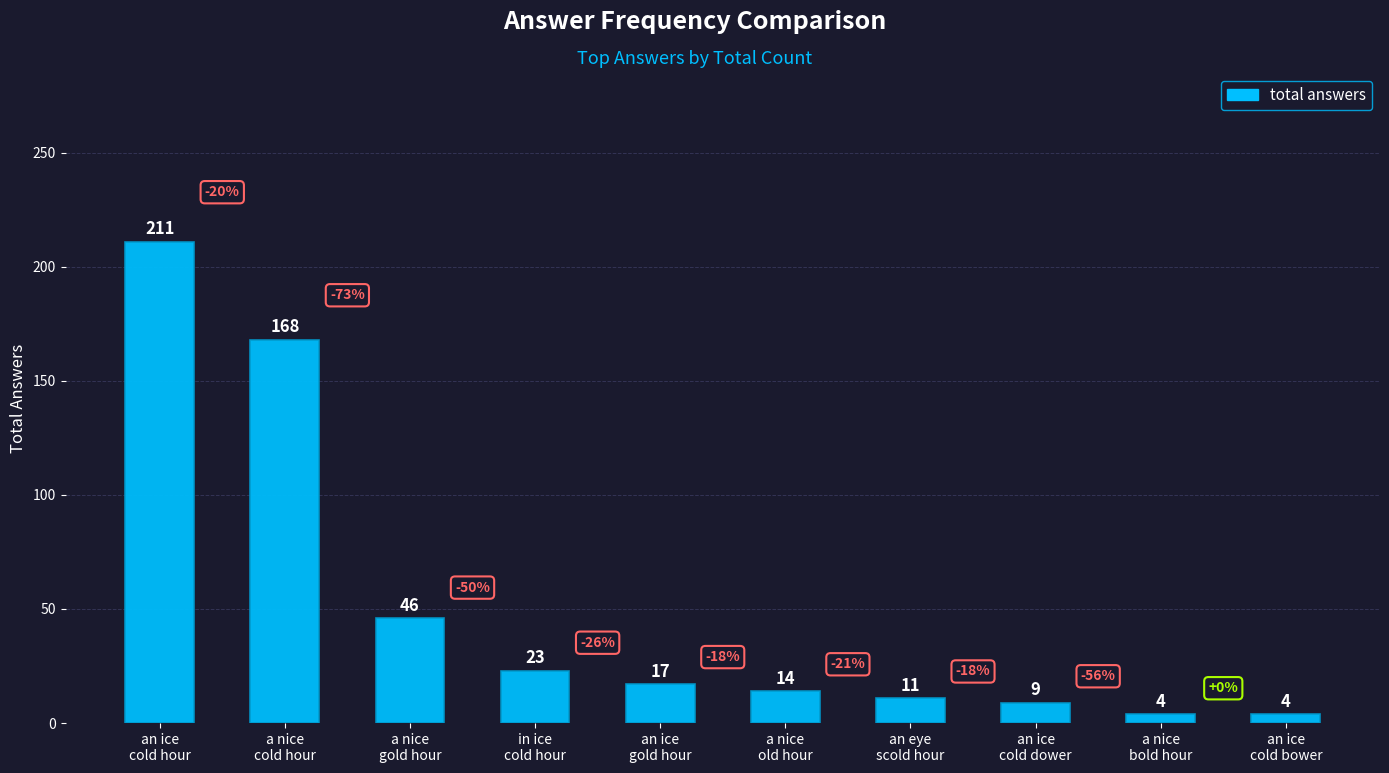

At which label does the data first exceed 17?

an ice
cold hour